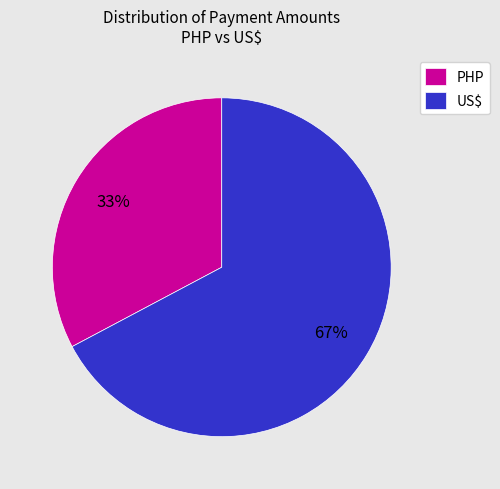

Which slice is the smallest?

PHP